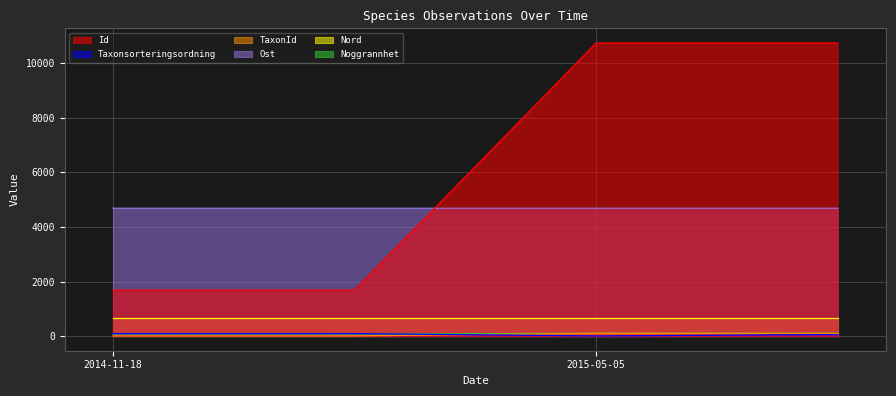

What are all the series names shown in the legend?

Id, Taxonsorteringsordning, TaxonId, Ost, Nord, Noggrannhet